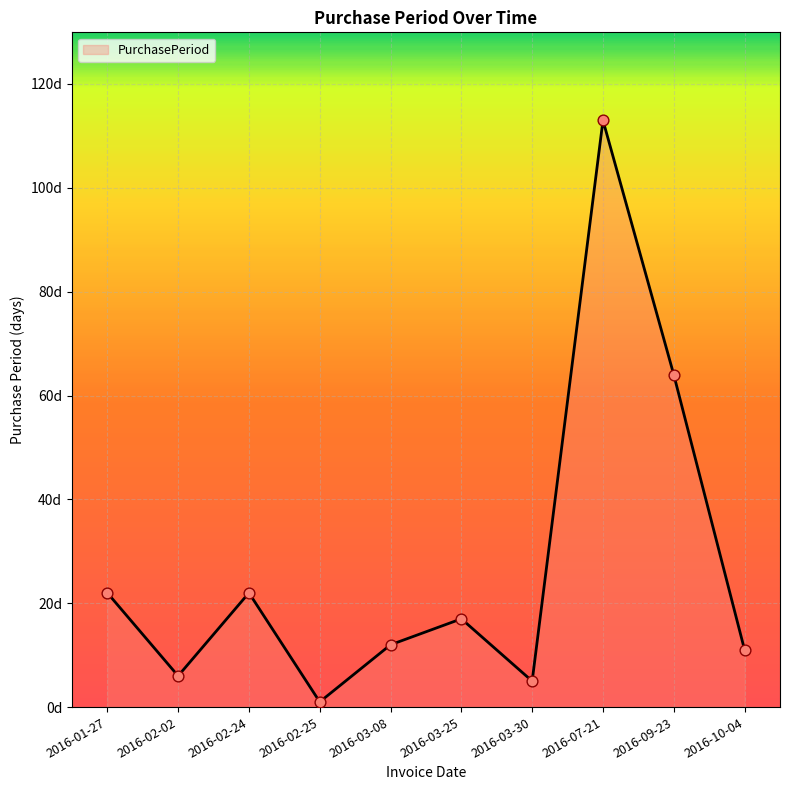

Between 2016-01-27 and 2016-02-02, which is larger?

2016-01-27